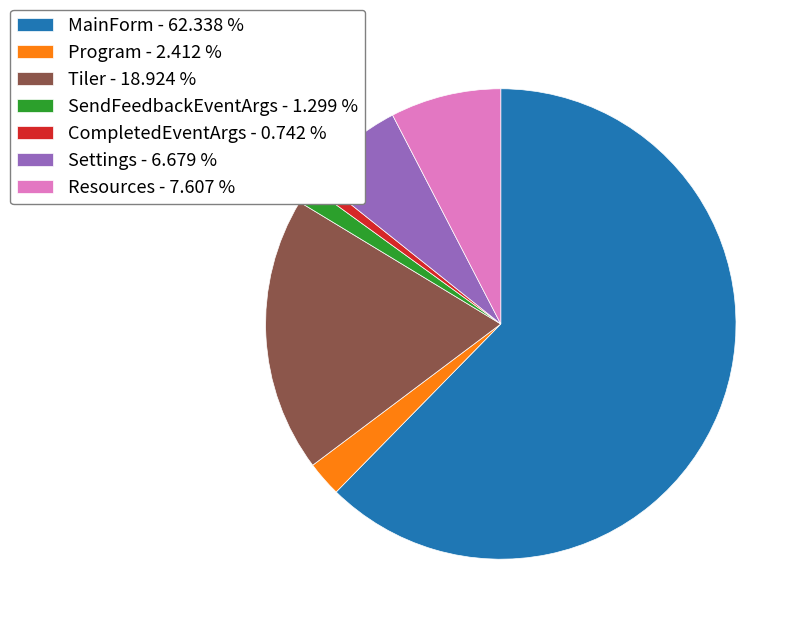

Do Tiler and SendFeedbackEventArgs together represent more than half of the pie?

No